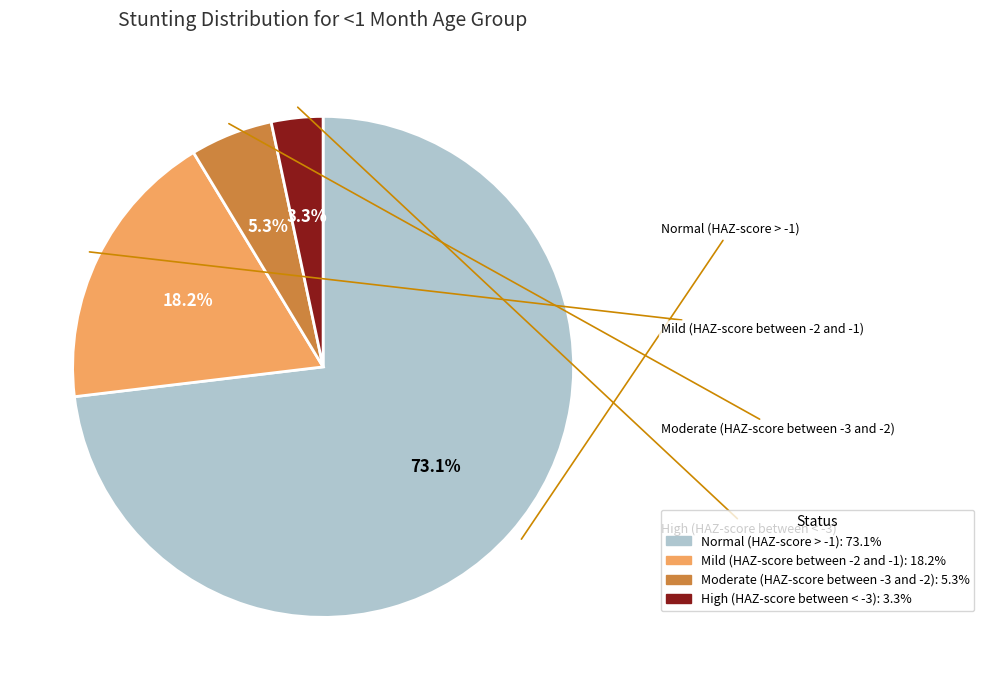

Is there a majority slice in this chart?

Yes